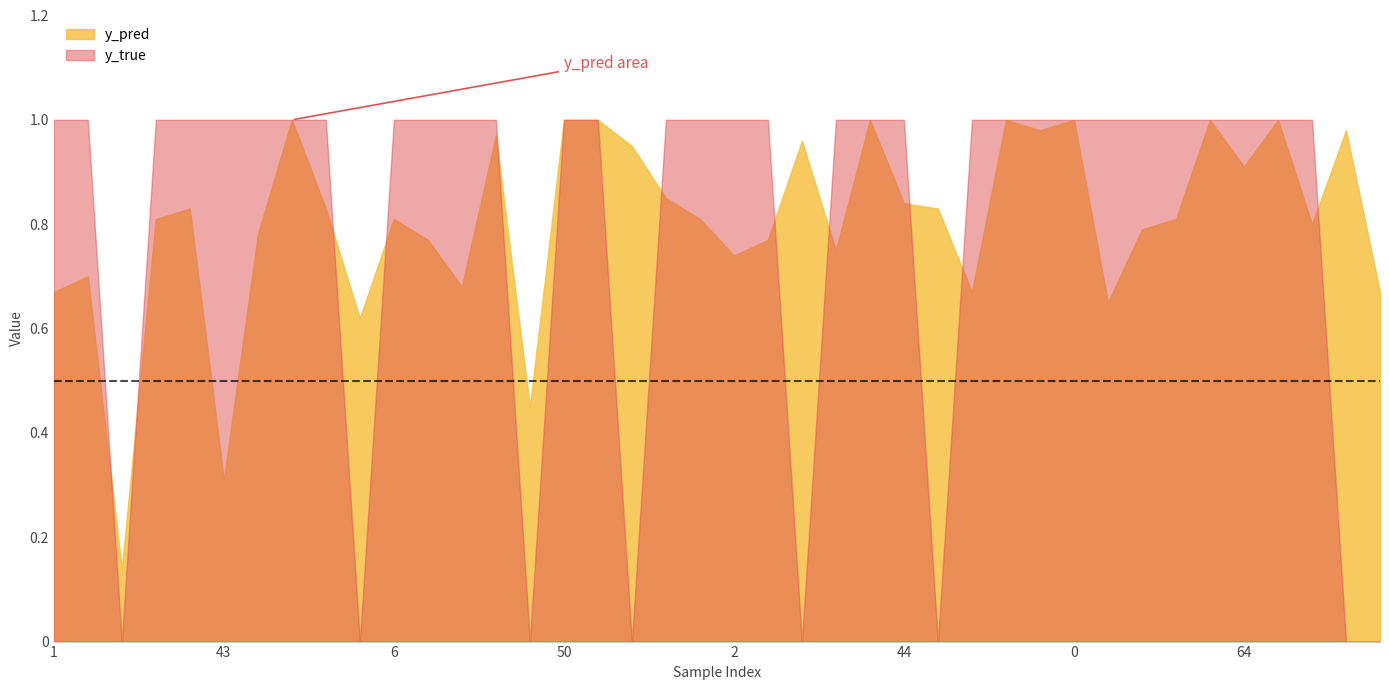

What position from the right is 91?

31